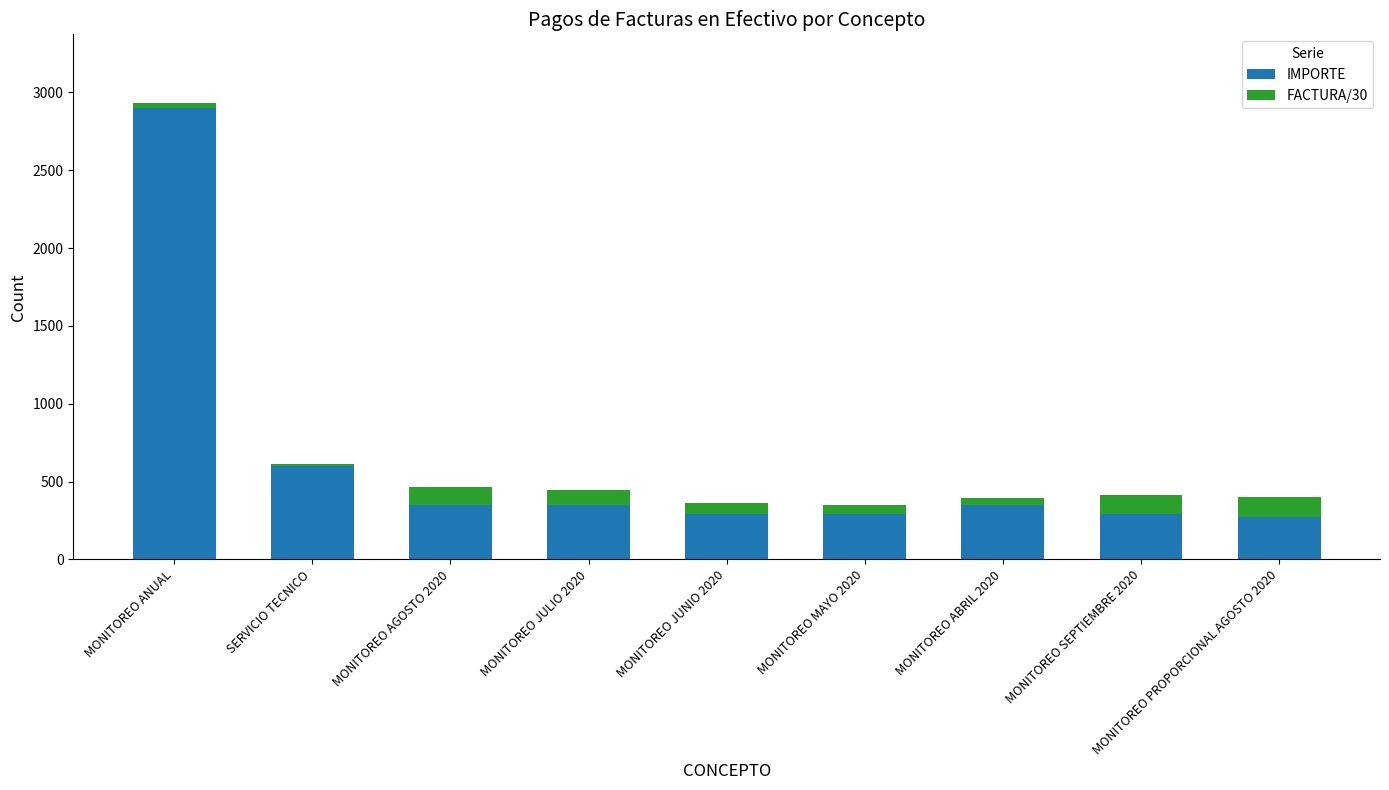

What is the difference between the maximum and minimum values in the IMPORTE series?

2625.0